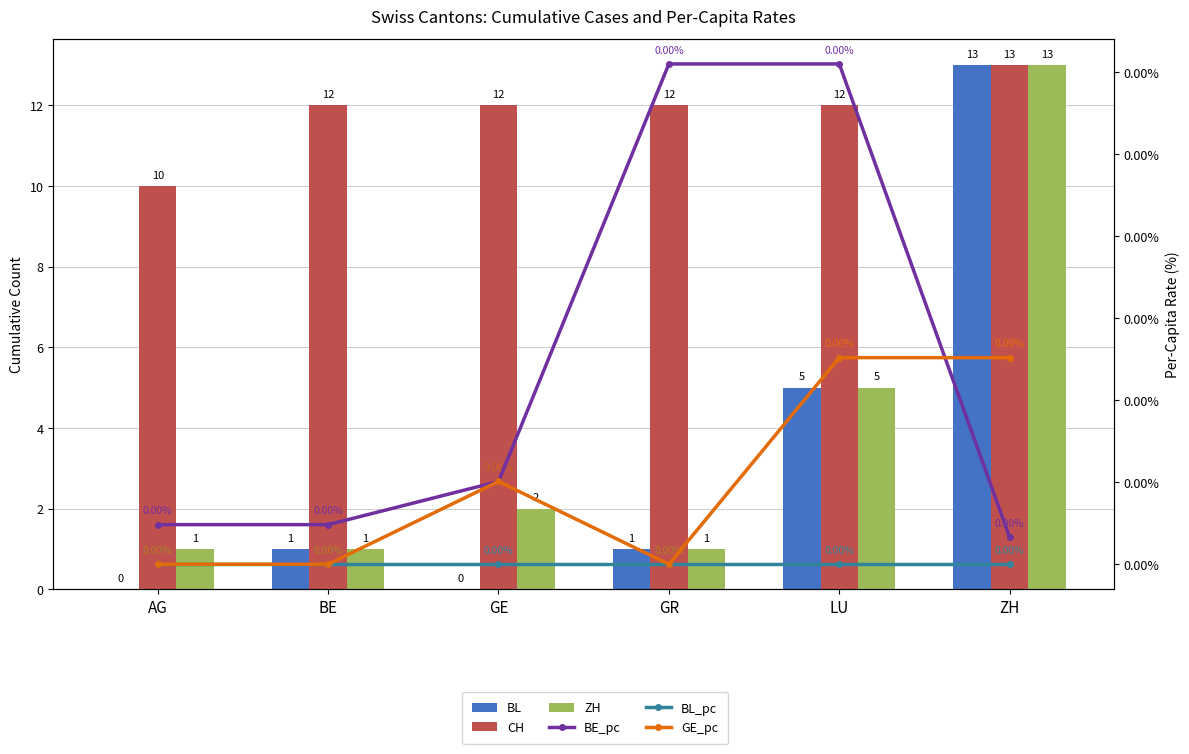

Reading right to left, what are all the values shown in this chart?

BL: 13.0	5.0	1.0	0.0	1.0	0.0
CH: 13.0	12.0	12.0	12.0	12.0	10.0
ZH: 13.0	5.0	1.0	2.0	1.0	1.0
BE_pc: 0.0	0.0	0.0	0.0	0.0	0.0
BL_pc: 0.0	0.0	0.0	0.0	0.0	0.0
GE_pc: 0.0	0.0	0.0	0.0	0.0	0.0